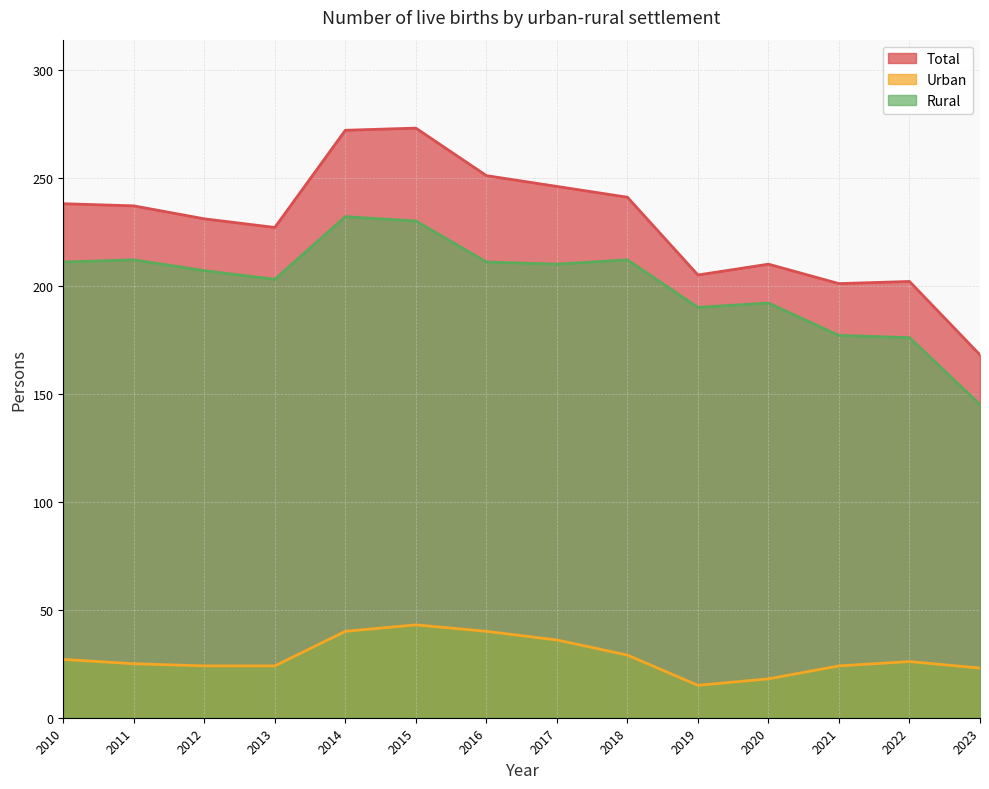

Does the chart display data point markers on the line(s)?

No